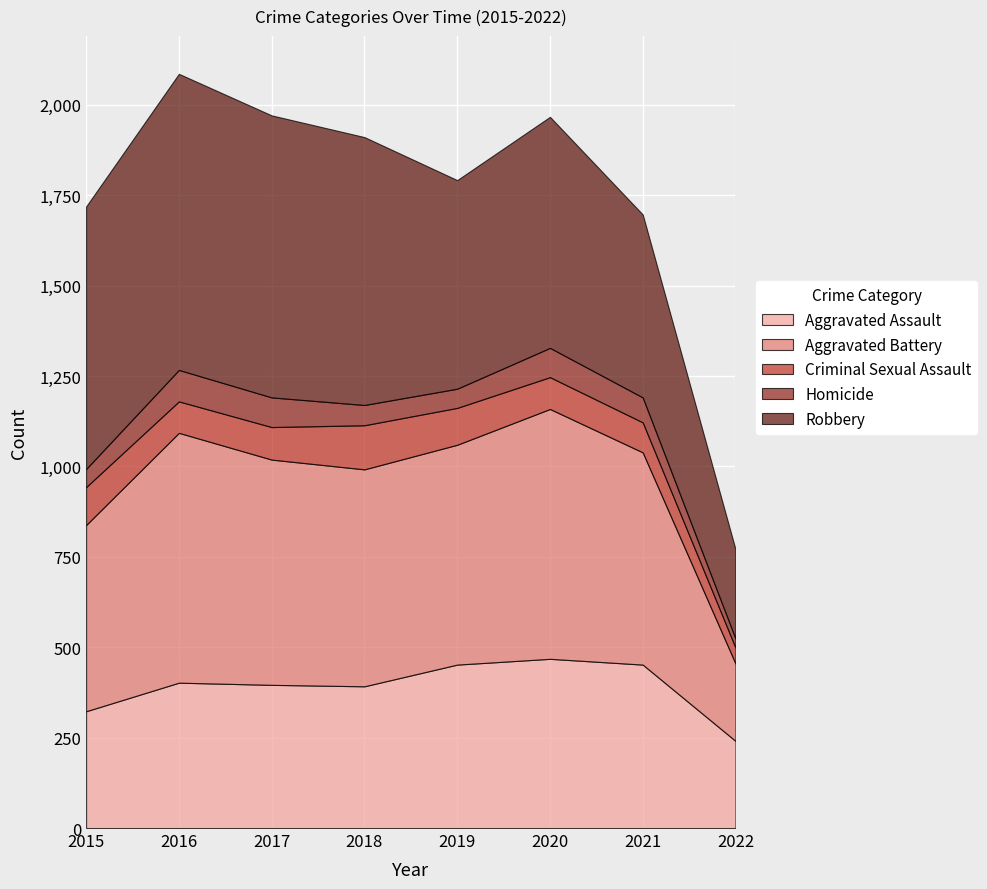

At which category does the chart reach its peak across all series?

2016